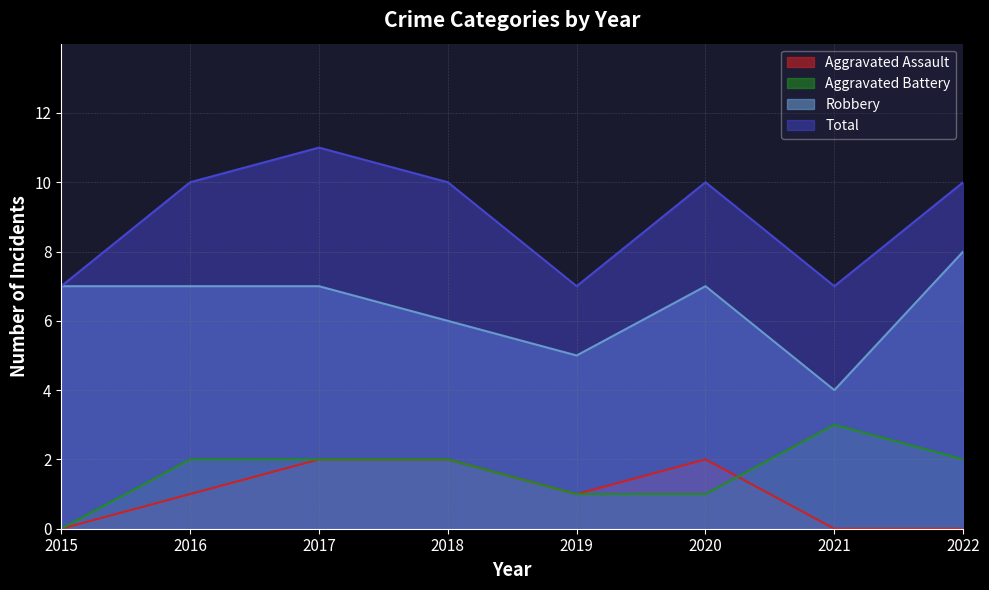

At which category does Robbery reach its first local valley?

2019